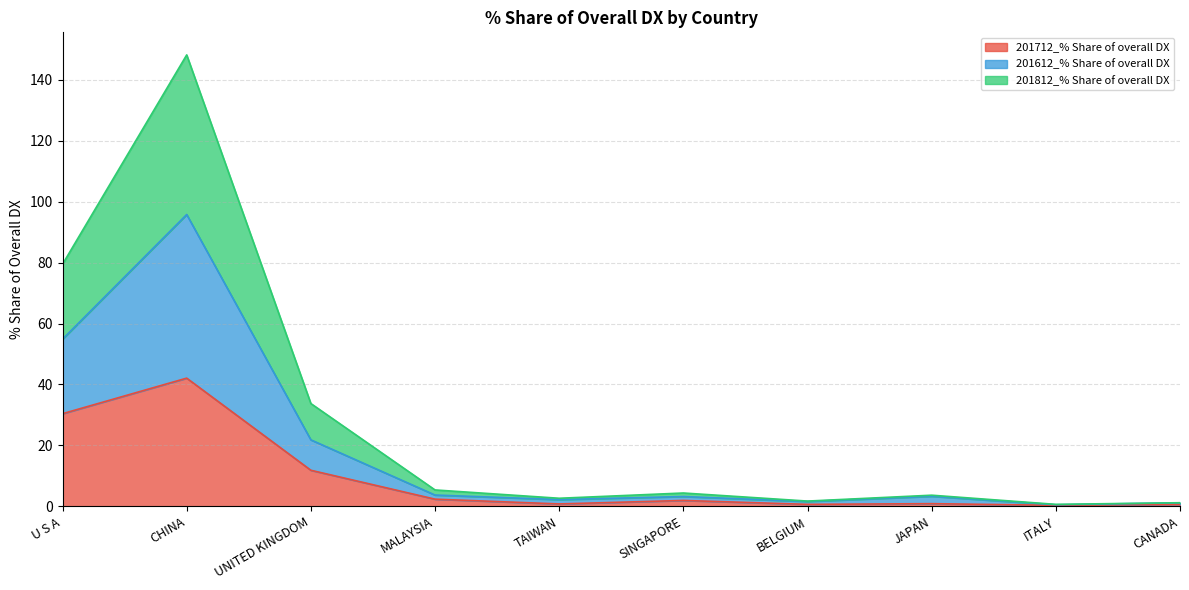

What is the smallest value displayed?

0.3